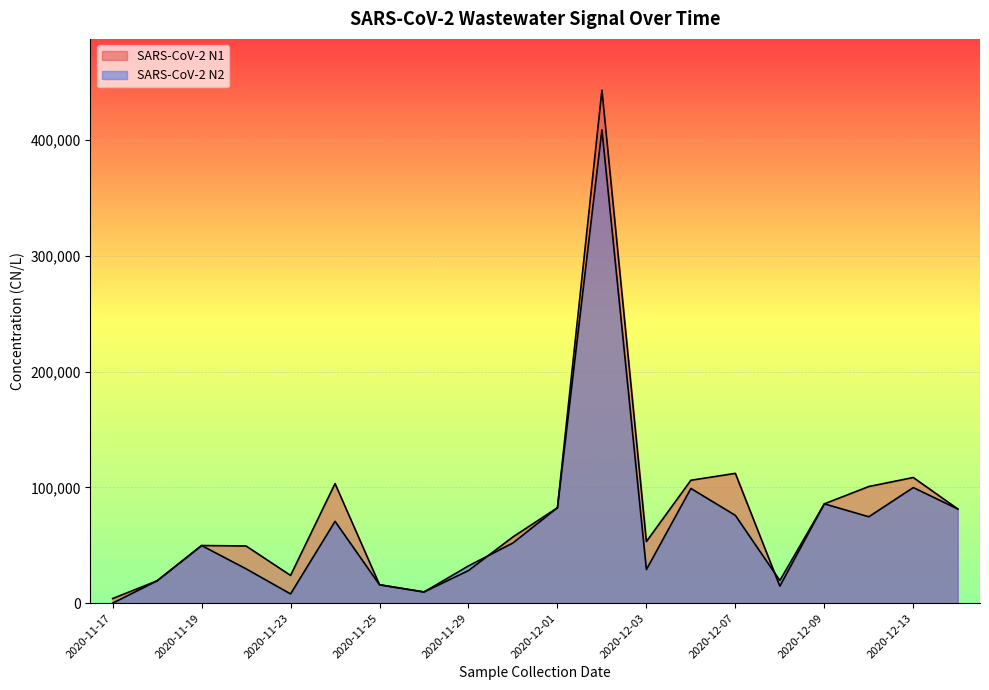

Reading left to right, extract all data points from this chart.

SARS-CoV-2 N1: 2020-11-17=3996.0	2020-11-18=19320.0	2020-11-19=49795.2	2020-11-22=49394.4	2020-11-23=23962.8	2020-11-24=103305.6	2020-11-25=15891.6	2020-11-26=9676.8	2020-11-29=28170.0	2020-11-30=57250.8	2020-12-01=82456.8	2020-12-02=443142.0	2020-12-03=53241.6	2020-12-06=106176.0	2020-12-07=112130.4	2020-12-08=14670.0	2020-12-09=85800.0	2020-12-10=100764.0	2020-12-13=108552.0	2020-12-14=81396.0
SARS-CoV-2 N2: 2020-11-17=0.0	2020-11-18=19320.0	2020-11-19=49795.2	2020-11-22=29647.2	2020-11-23=7980.0	2020-11-24=70675.2	2020-11-25=15891.6	2020-11-26=9676.8	2020-11-29=32202.0	2020-11-30=52029.6	2020-12-01=82456.8	2020-12-02=408920.4	2020-12-03=29030.4	2020-12-06=99096.0	2020-12-07=75832.8	2020-12-08=19560.0	2020-12-09=85800.0	2020-12-10=74628.0	2020-12-13=99864.0	2020-12-14=81396.0